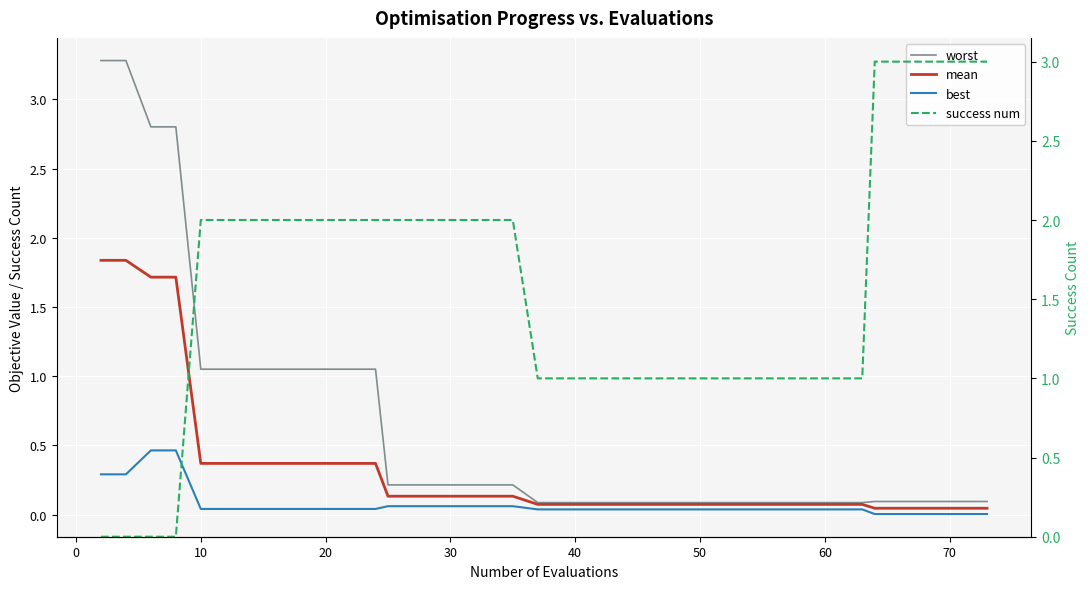

What are all the series names shown in the legend?

worst, mean, best, success num